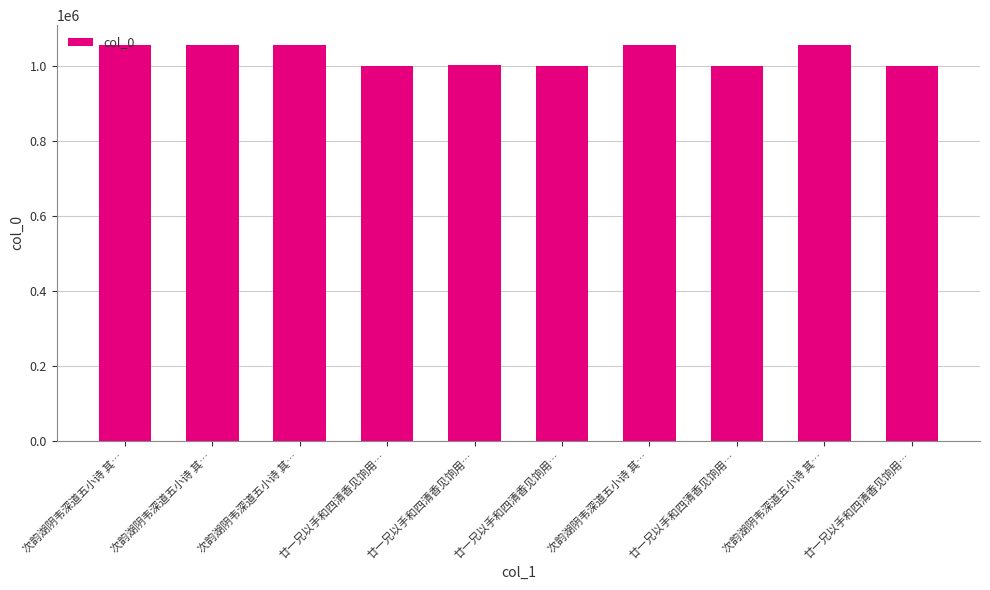

Where does the data first go above 1055697?

次韵湖阴韦深道五小诗 其…